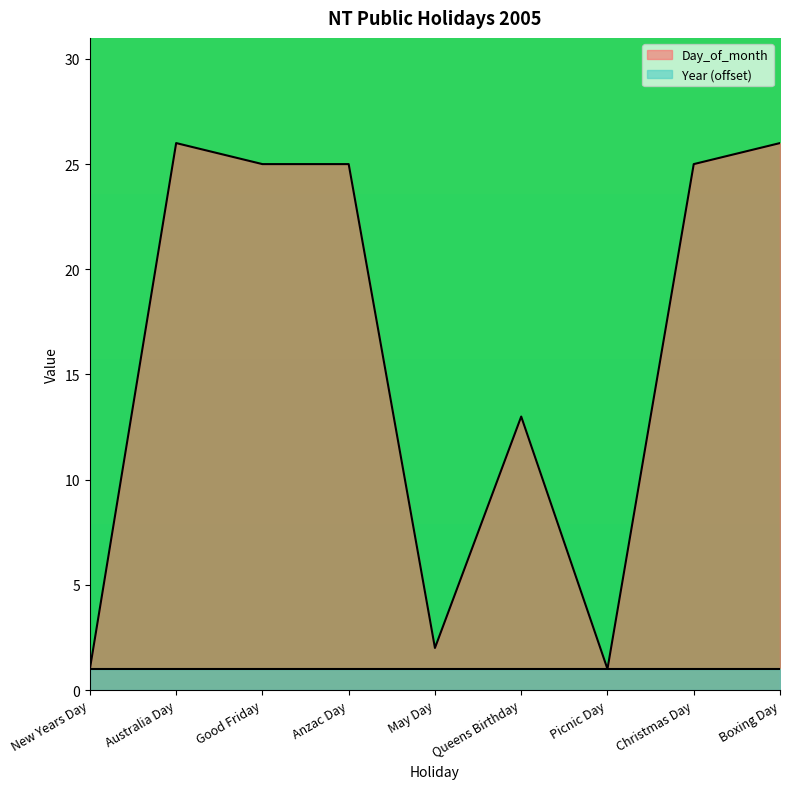

At which label is the value closest to 13?

Queens Birthday